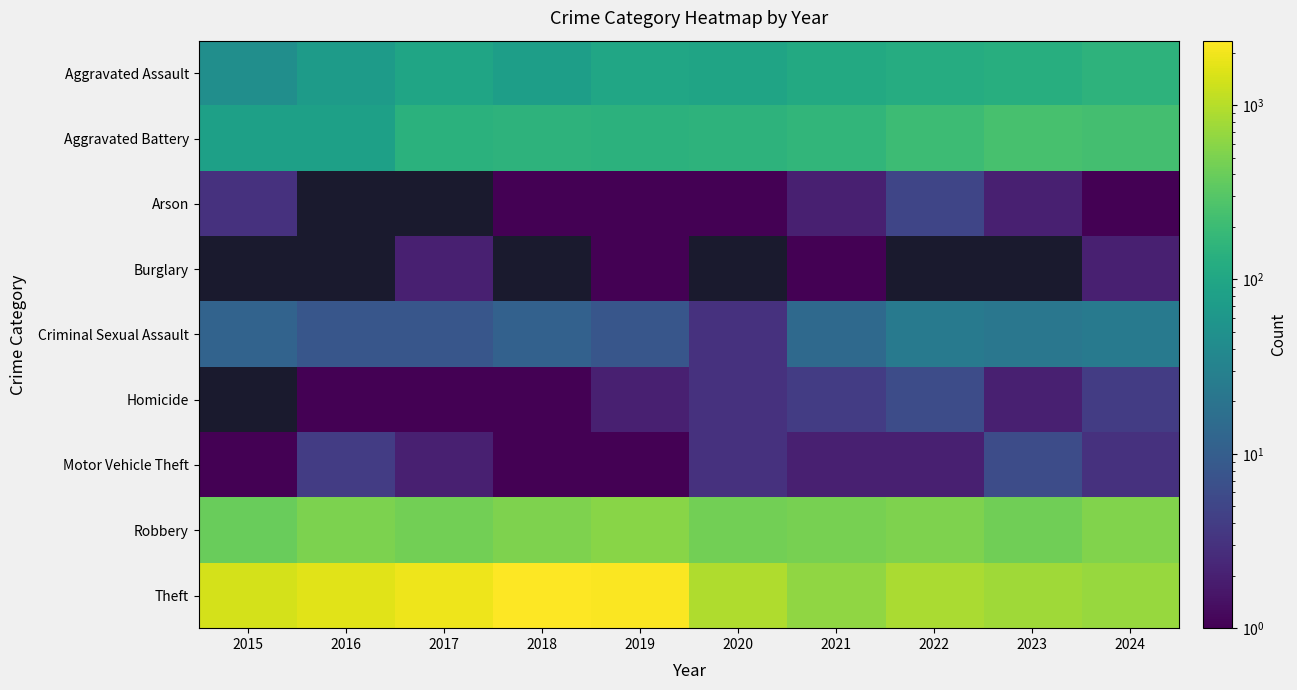

Reading left to right, extract all data points from this chart.

Aggravated Assault: 2015=46	2016=71	2017=95	2018=77	2019=98	2020=94	2021=110	2022=121	2023=130	2024=149
Aggravated Battery: 2015=82	2016=82	2017=142	2018=152	2019=148	2020=150	2021=163	2022=202	2023=244	2024=230
Arson: 2015=3	2016=0	2017=0	2018=1	2019=1	2020=1	2021=2	2022=5	2023=2	2024=1
Burglary: 2015=0	2016=0	2017=2	2018=0	2019=1	2020=0	2021=1	2022=0	2023=0	2024=2
Criminal Sexual Assault: 2015=12	2016=8	2017=8	2018=11	2019=8	2020=3	2021=14	2022=24	2023=22	2024=24
Homicide: 2015=0	2016=1	2017=1	2018=1	2019=2	2020=3	2021=4	2022=6	2023=2	2024=4
Motor Vehicle Theft: 2015=1	2016=4	2017=2	2018=1	2019=1	2020=3	2021=2	2022=2	2023=6	2024=3
Robbery: 2015=395	2016=510	2017=446	2018=520	2019=591	2020=450	2021=484	2022=521	2023=440	2024=538
Theft: 2015=1429	2016=1676	2017=1896	2018=2342	2019=2230	2020=930	2021=642	2022=880	2023=766	2024=708